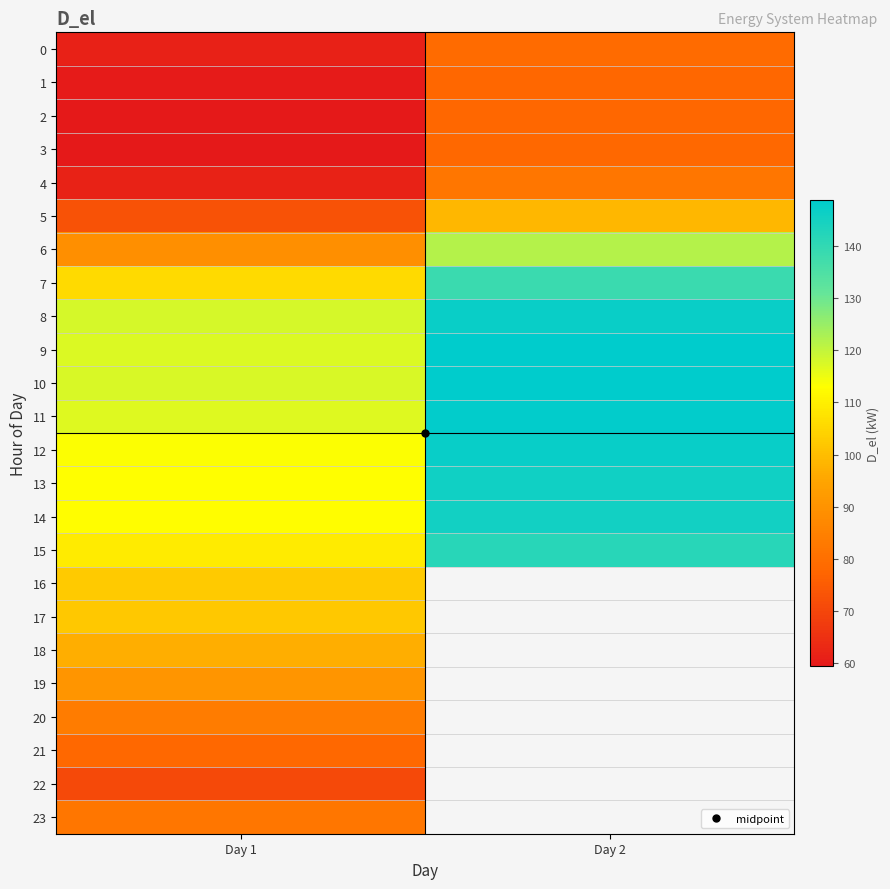

At which label is 15 closest to 125?

Day 1